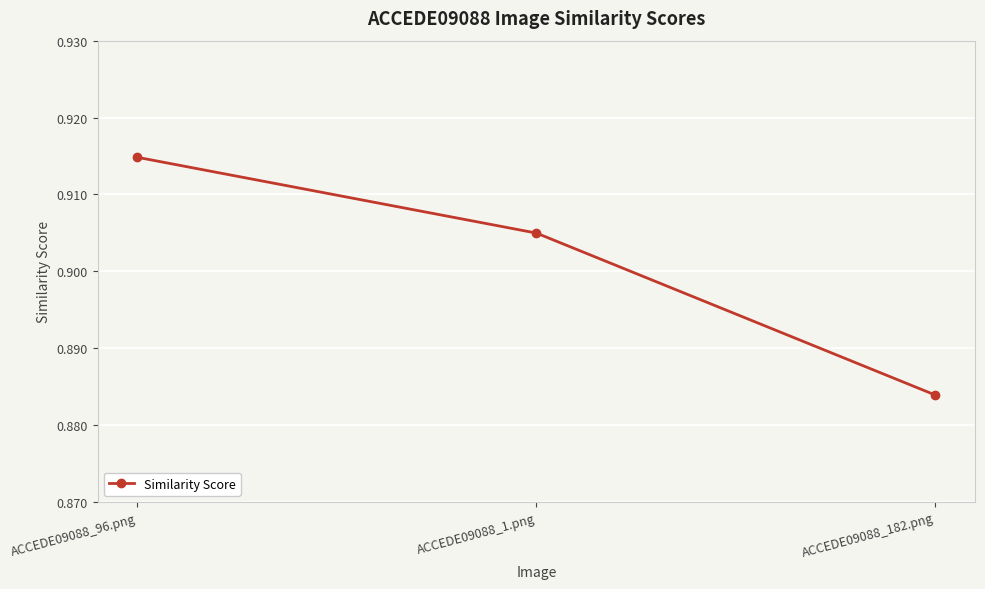

Which category has the highest value across all series?

ACCEDE09088_96.png